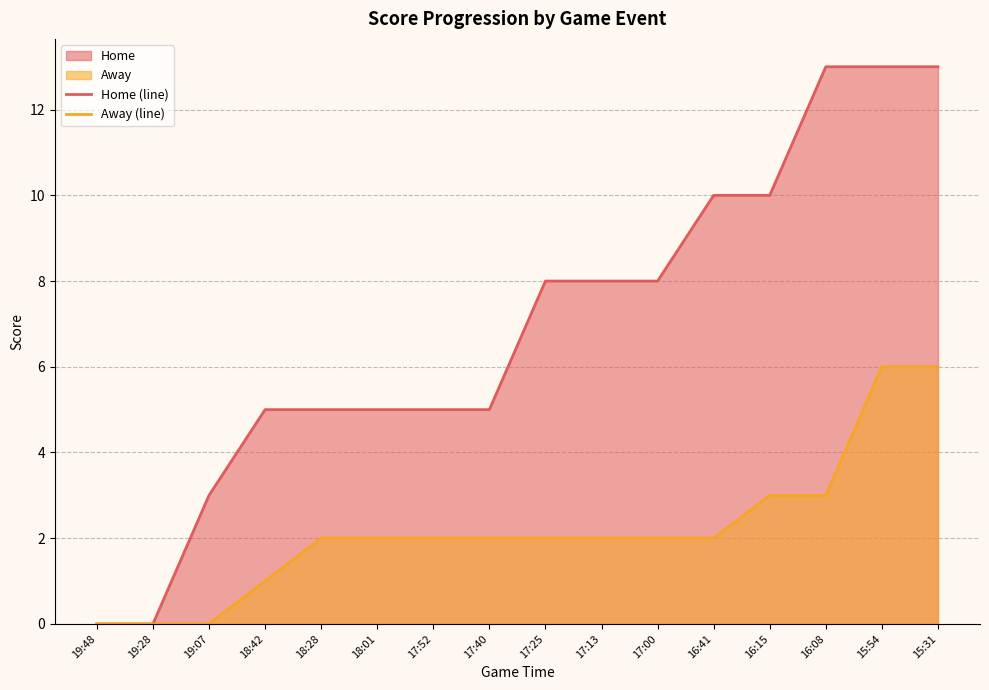

What is the difference between the Away (line) values at 15:54 and 19:48?

6